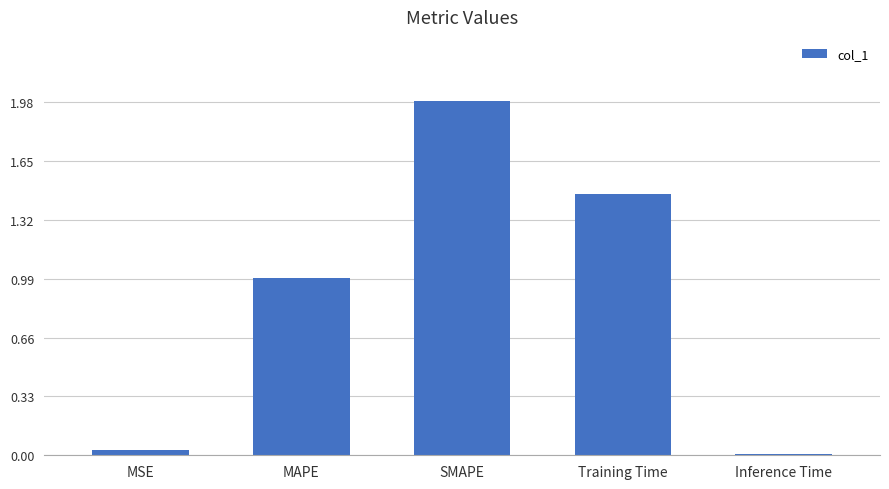

What position from the right is SMAPE?

3